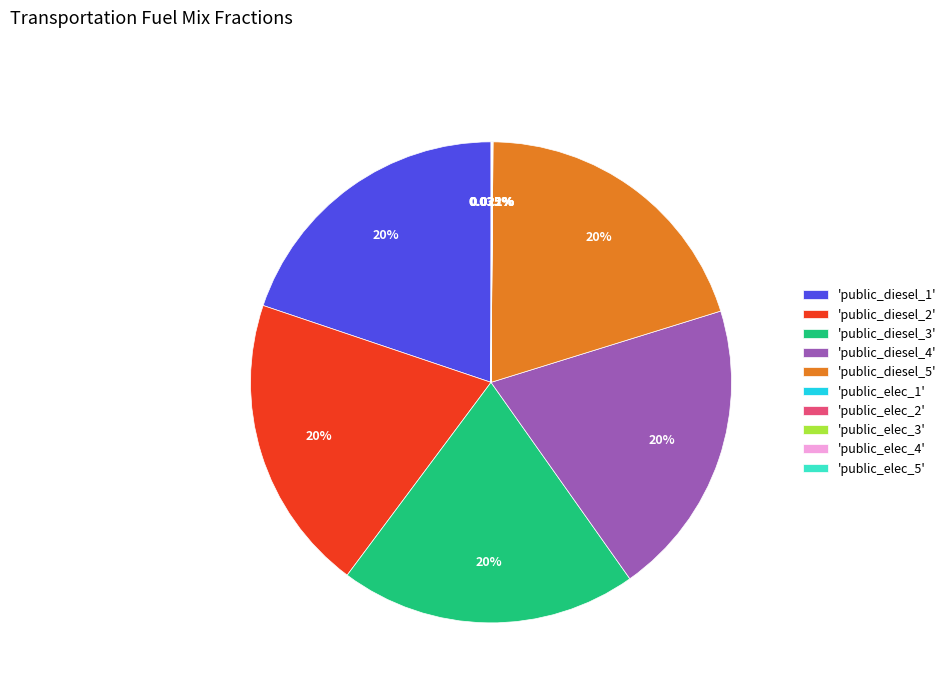

Is there any slice that represents more than half of the pie?

No